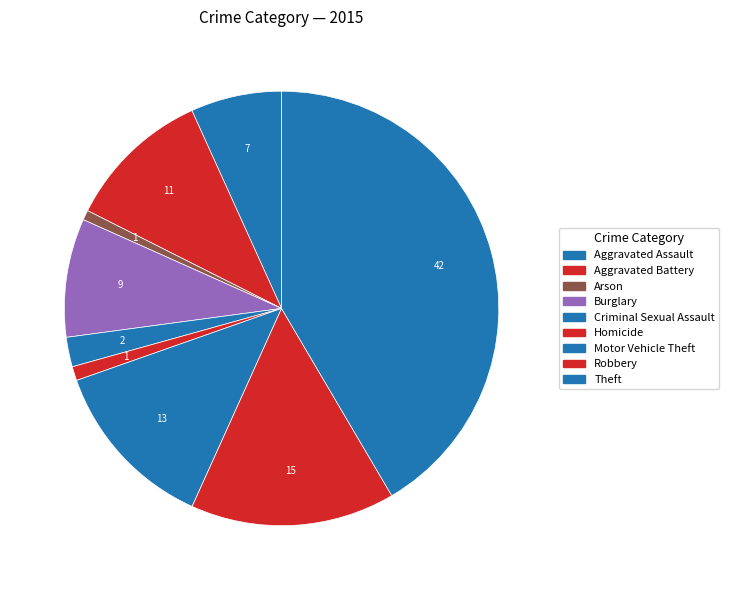

Rank the categories by value from lowest to highest.

Arson, Homicide, Criminal Sexual Assault, Aggravated Assault, Burglary, Aggravated Battery, Motor Vehicle Theft, Robbery, Theft